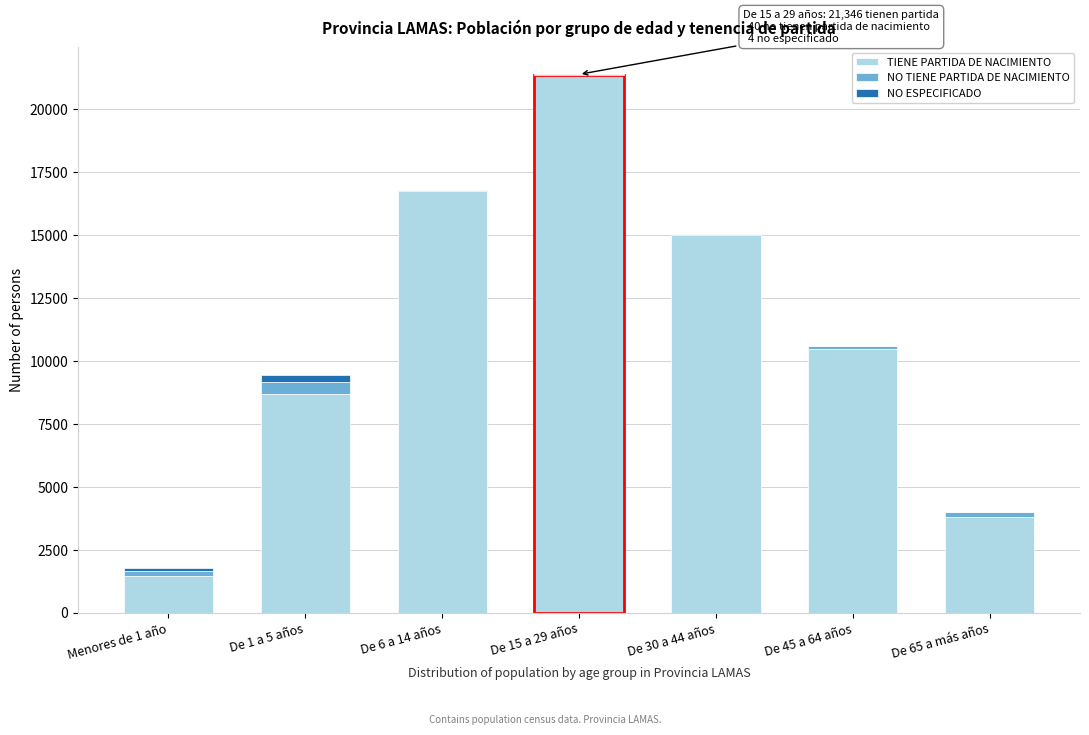

What is the highest value of the TIENE PARTIDA DE NACIMIENTO series?

21346